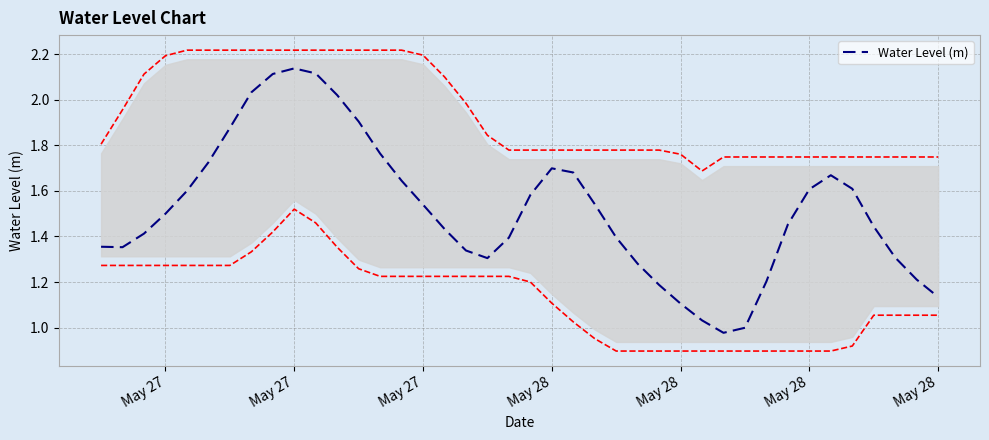

What is the difference between the maximum and minimum values?

1.2